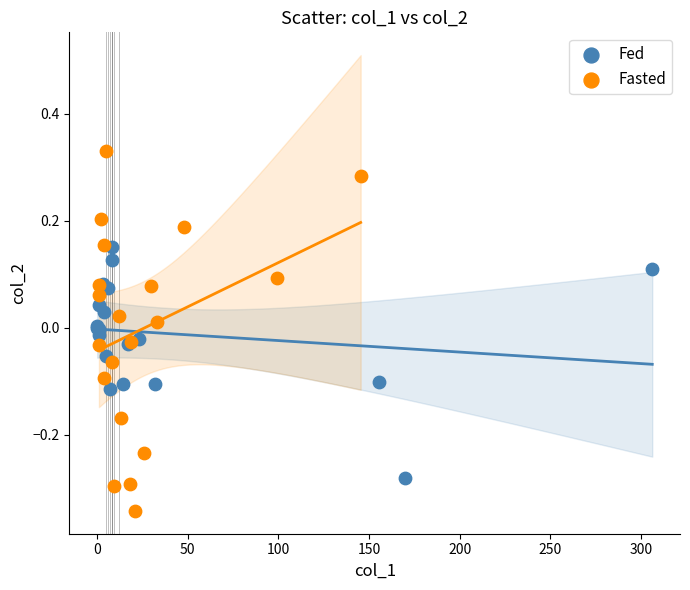

Which series reaches the maximum Y coordinate?

Fasted